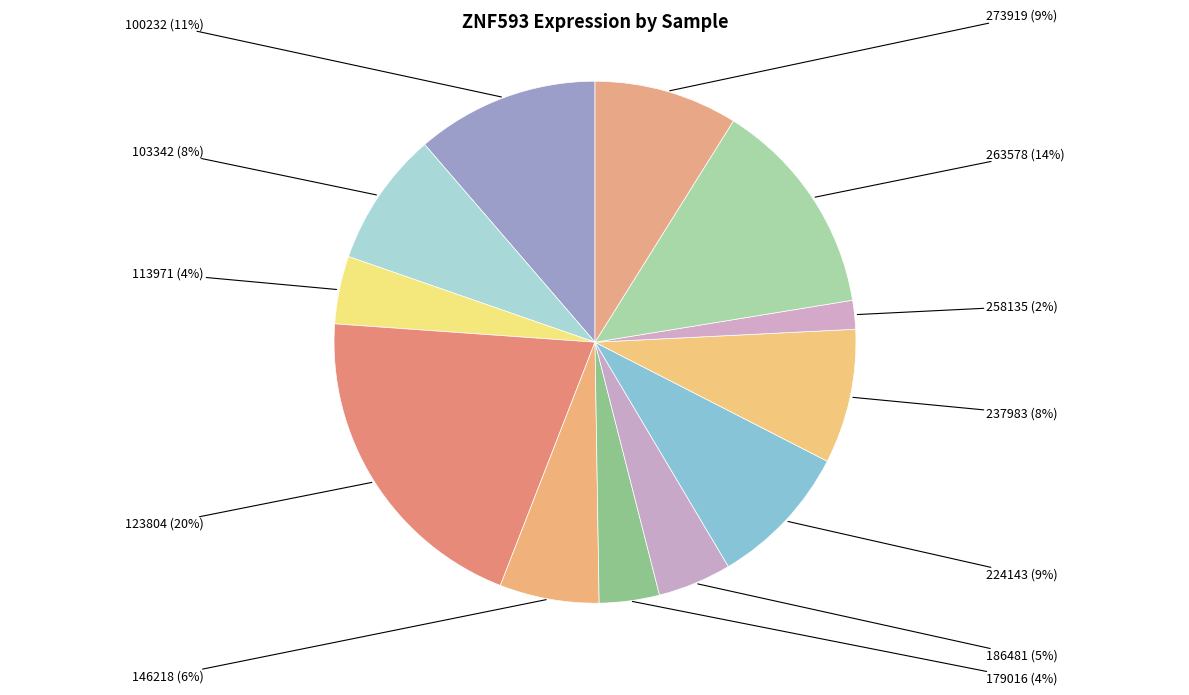

Which has a higher value, 186481 or 273919?

273919